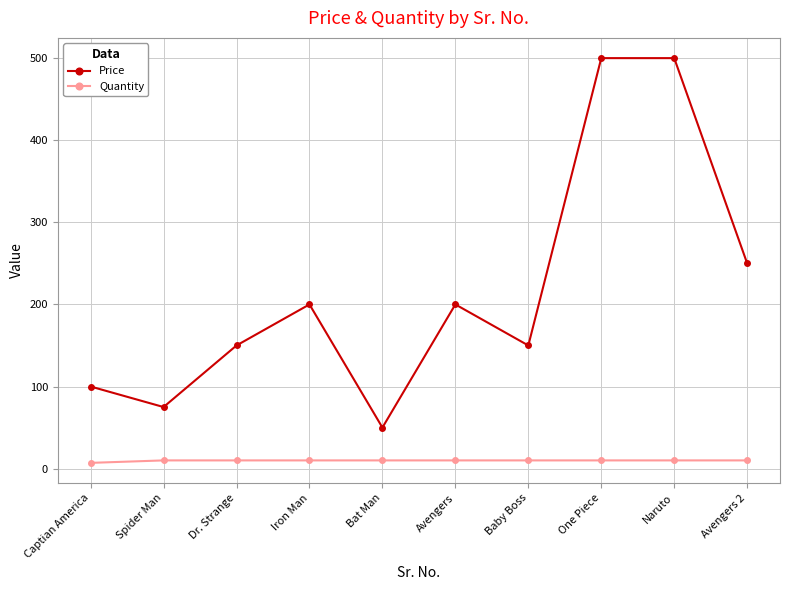

True or false: Price and Quantity intersect in this chart.

False